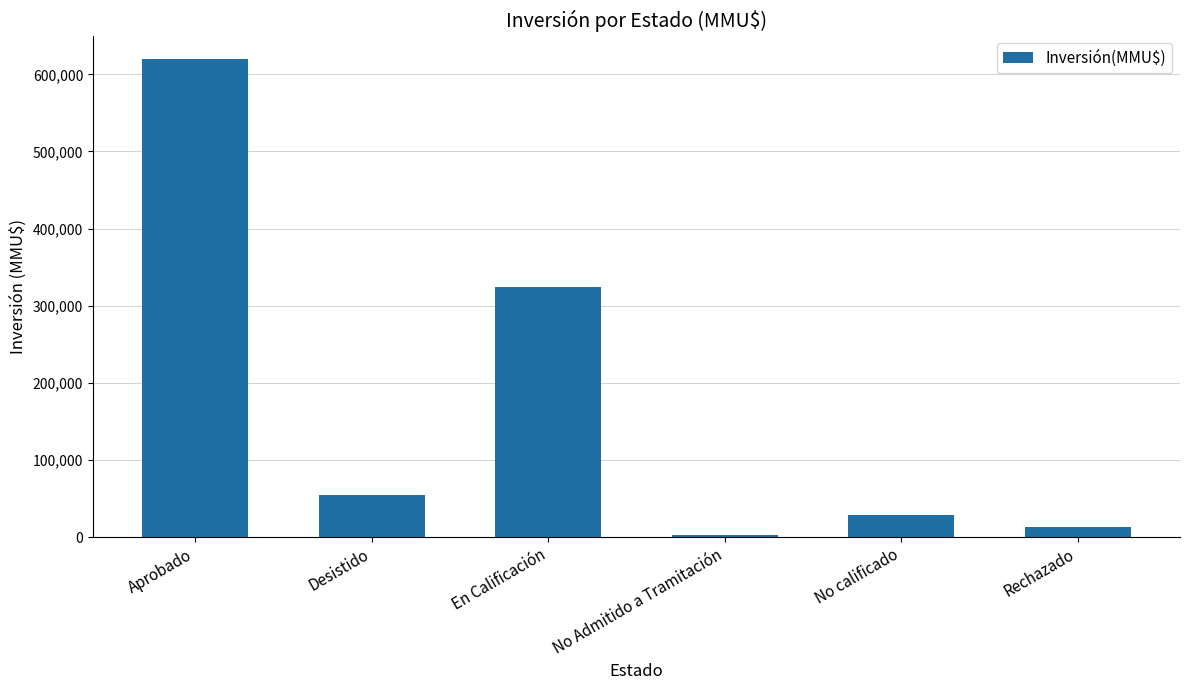

Rank the categories by value from lowest to highest.

No Admitido a Tramitación, Rechazado, No calificado, Desistido, En Calificación, Aprobado